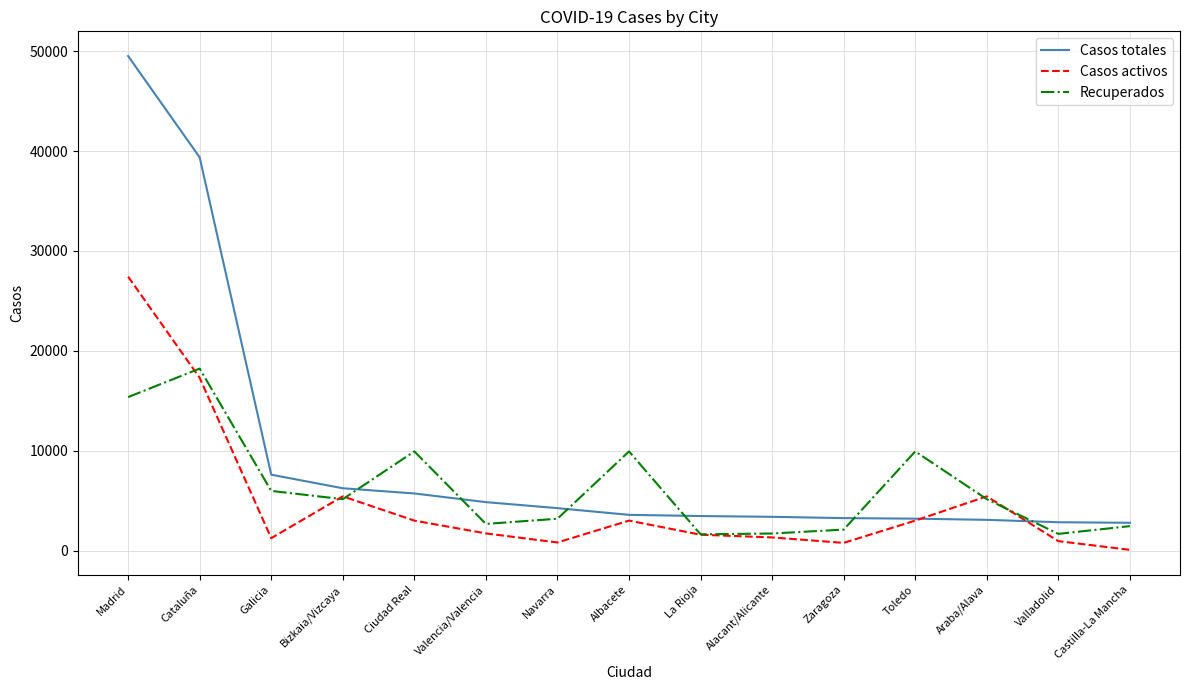

How many series are shown in this chart?

3